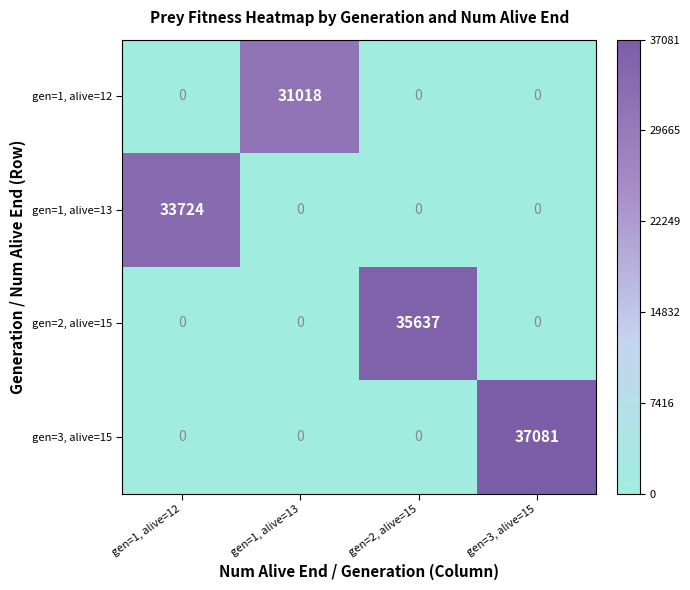

What is the average value of the gen=3, alive=15 series?

9270